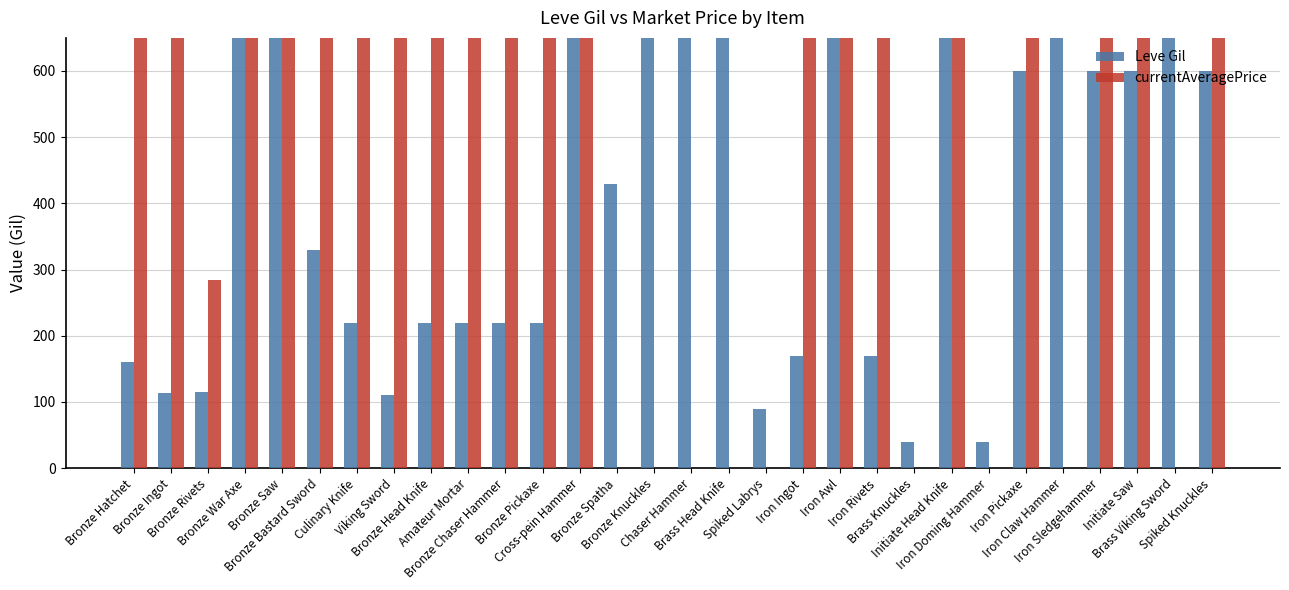

What is the label of the 13th bar from the right?

Spiked Labrys